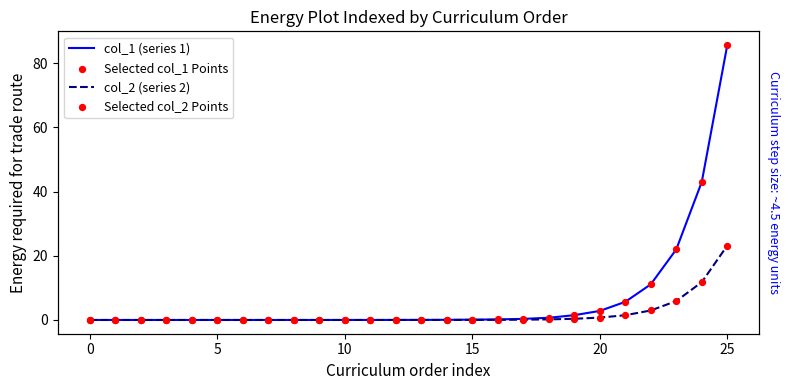

Is the value of col_1 (series 1) at 23 greater than the value of Selected col_1 Points at 11?

Yes